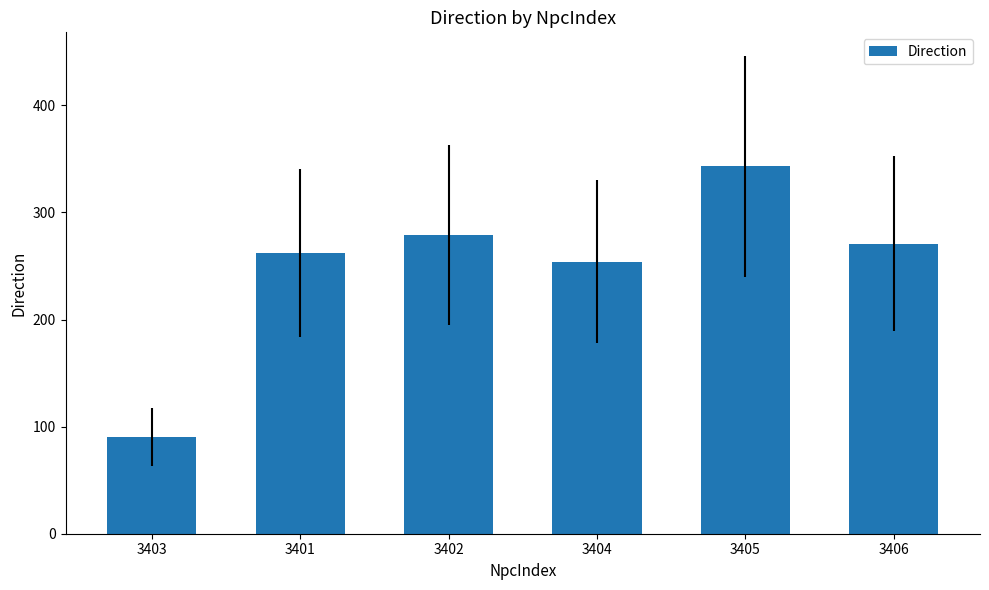

Rank the categories by value from highest to lowest.

3405, 3402, 3406, 3401, 3404, 3403